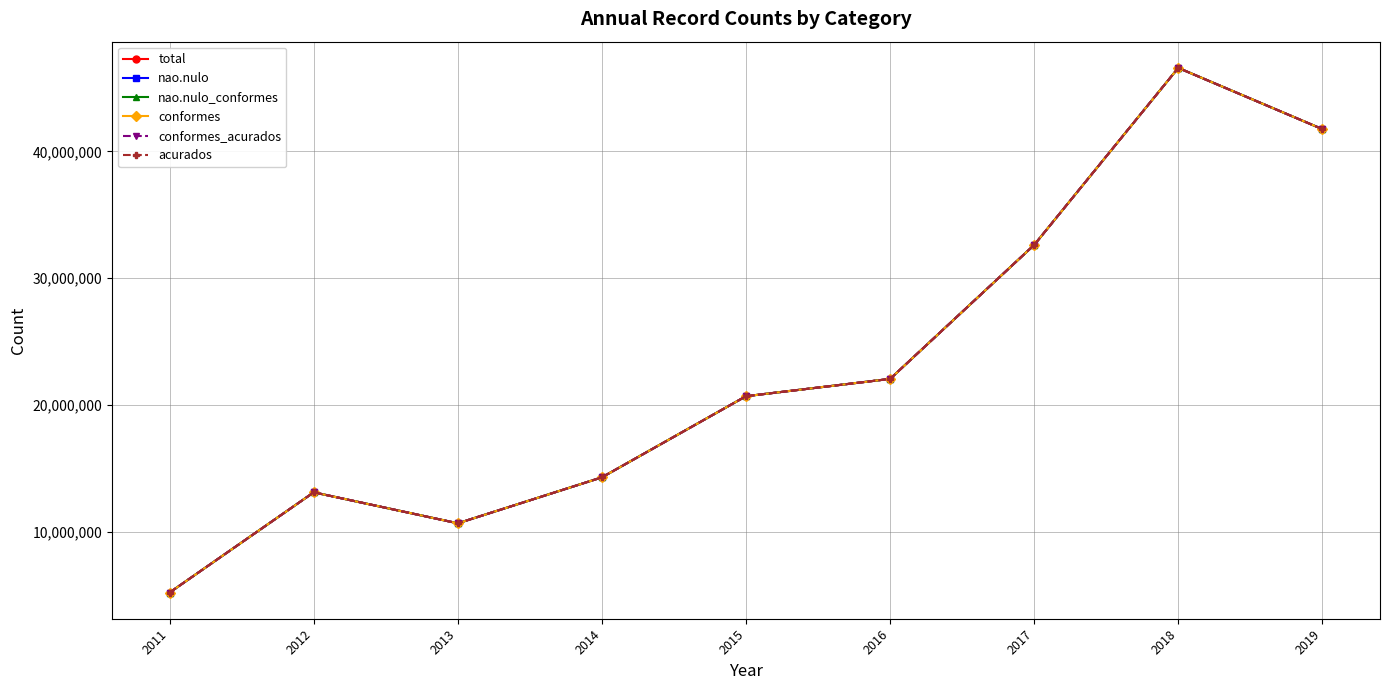

Reading left to right, list all the values displayed in this chart.

total: 2011=5247152	2012=13137317	2013=10697821	2014=14318609	2015=20709623	2016=22072569	2017=32626399	2018=46570924	2019=41747633
nao.nulo: 2011=5247152	2012=13137317	2013=10697821	2014=14318609	2015=20709623	2016=22072569	2017=32626399	2018=46570924	2019=41747633
nao.nulo_conformes: 2011=5247152	2012=13137317	2013=10697821	2014=14318609	2015=20709623	2016=22072569	2017=32626399	2018=46570924	2019=41747633
conformes: 2011=5247152	2012=13137317	2013=10697821	2014=14318609	2015=20709623	2016=22072569	2017=32626399	2018=46570924	2019=41747633
conformes_acurados: 2011=5247152	2012=13137317	2013=10697821	2014=14318609	2015=20709623	2016=22072569	2017=32626399	2018=46570924	2019=41747633
acurados: 2011=5247152	2012=13137317	2013=10697819	2014=14318599	2015=20709486	2016=22072385	2017=32626147	2018=46570584	2019=41747589